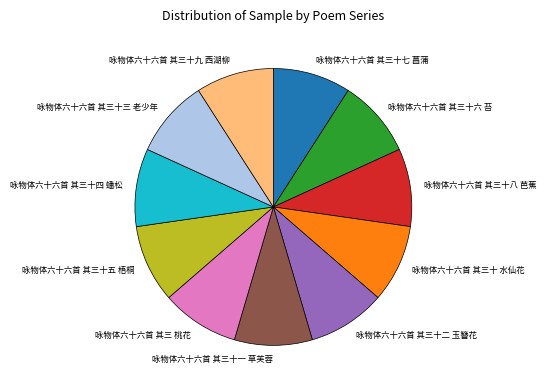

Count the number of slices in the pie.

11